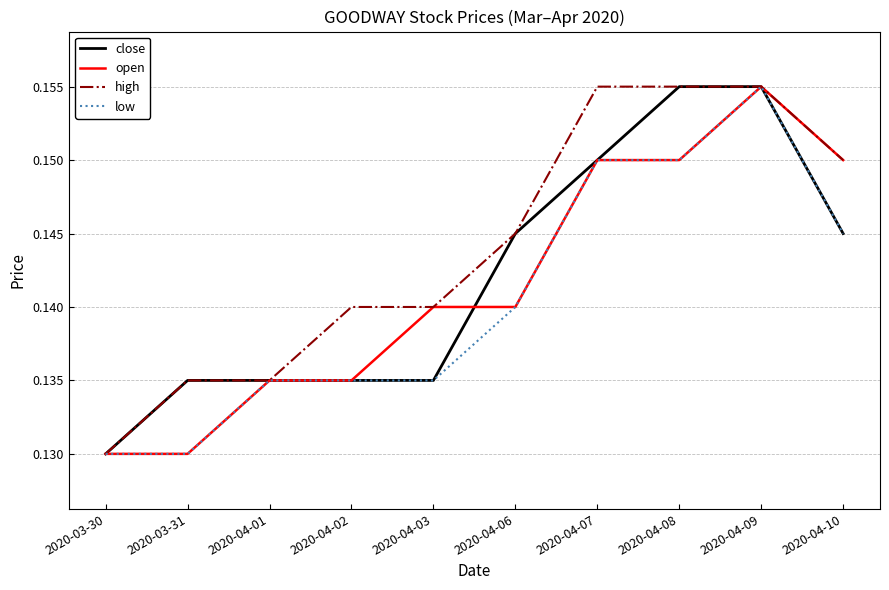

Which series has the largest total across all categories?

high